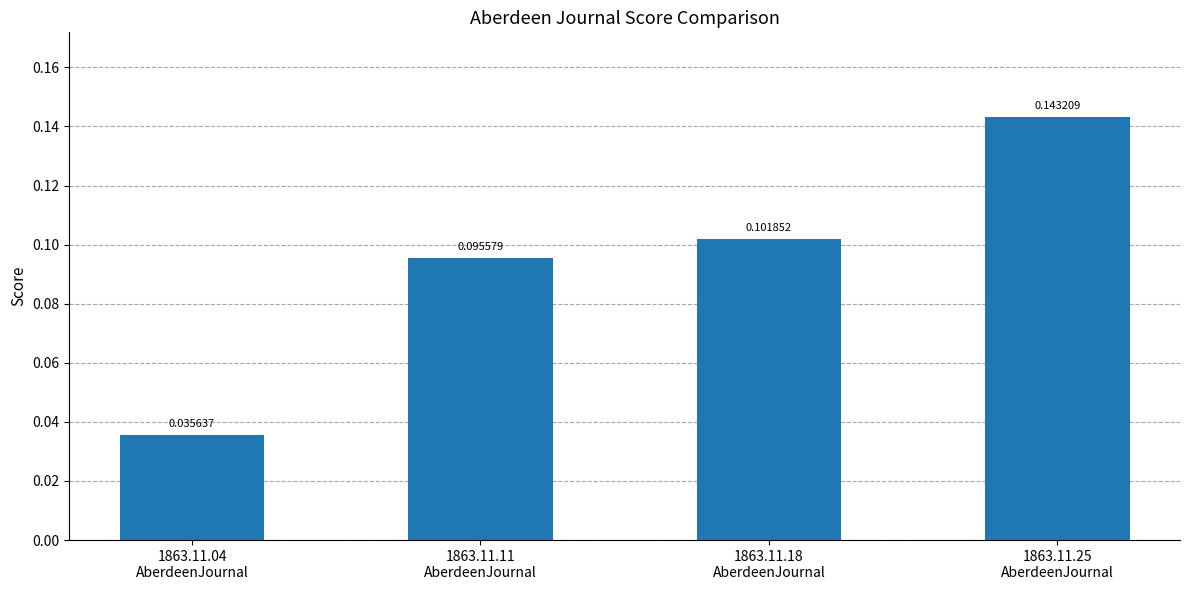

At which label is the value closest to 0?

1863.11.04
AberdeenJournal